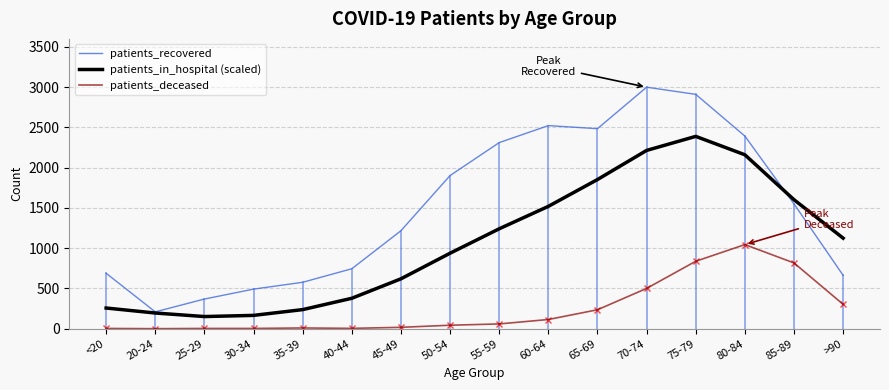

True or false: patients_deceased and patients_recovered intersect in this chart.

False